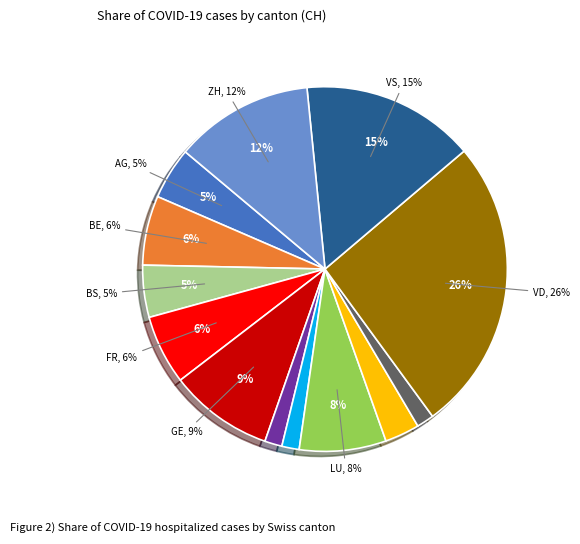

Rank the categories by value from lowest to highest.

SG, ZG, GR, JU, TI, NE, AG, BS, BE, FR, LU, GE, ZH, VS, VD